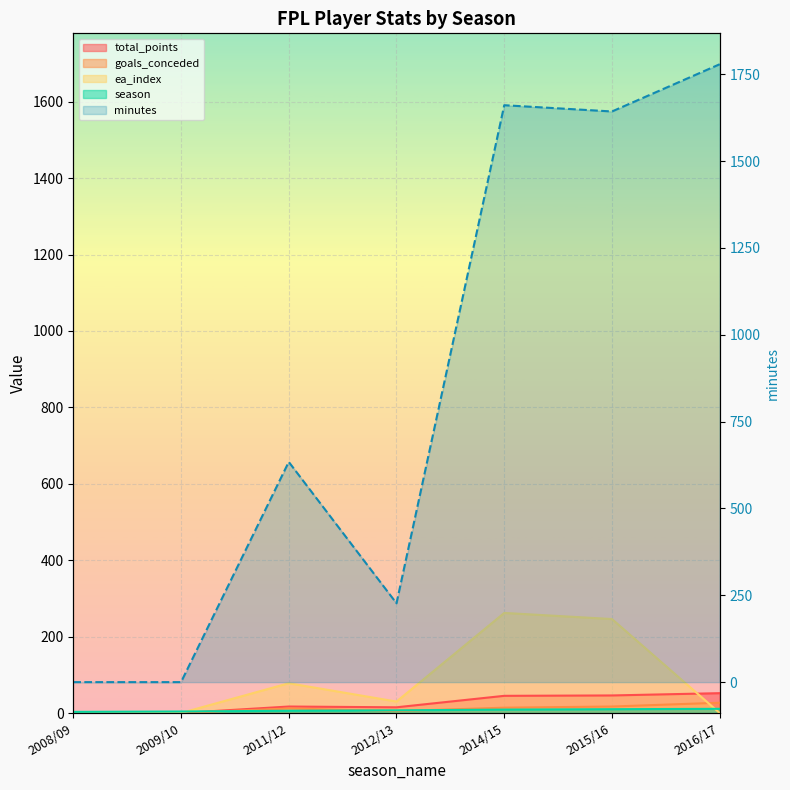

The value of ea_index at 2014/15 is 262. True or false?

True